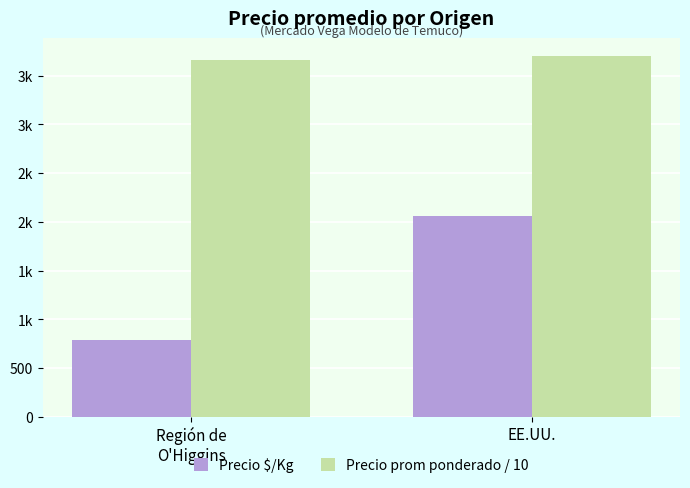

Does the chart contain stacked bars?

No